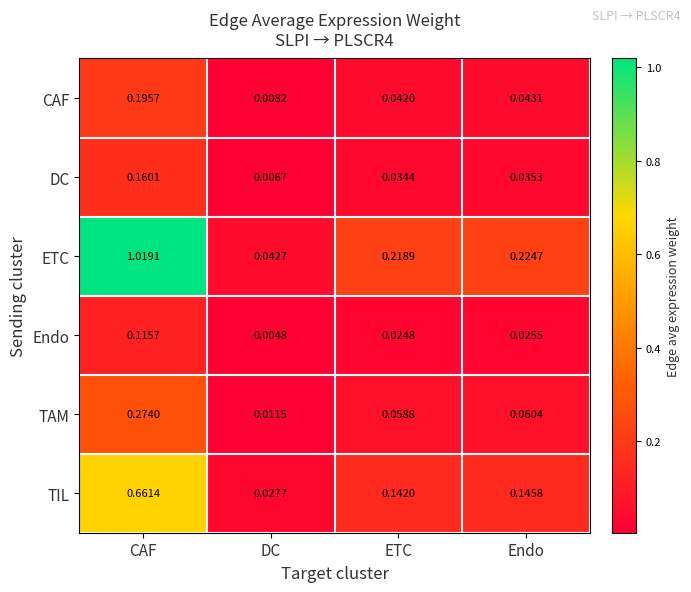

Which series has the largest range (max minus min)?

ETC